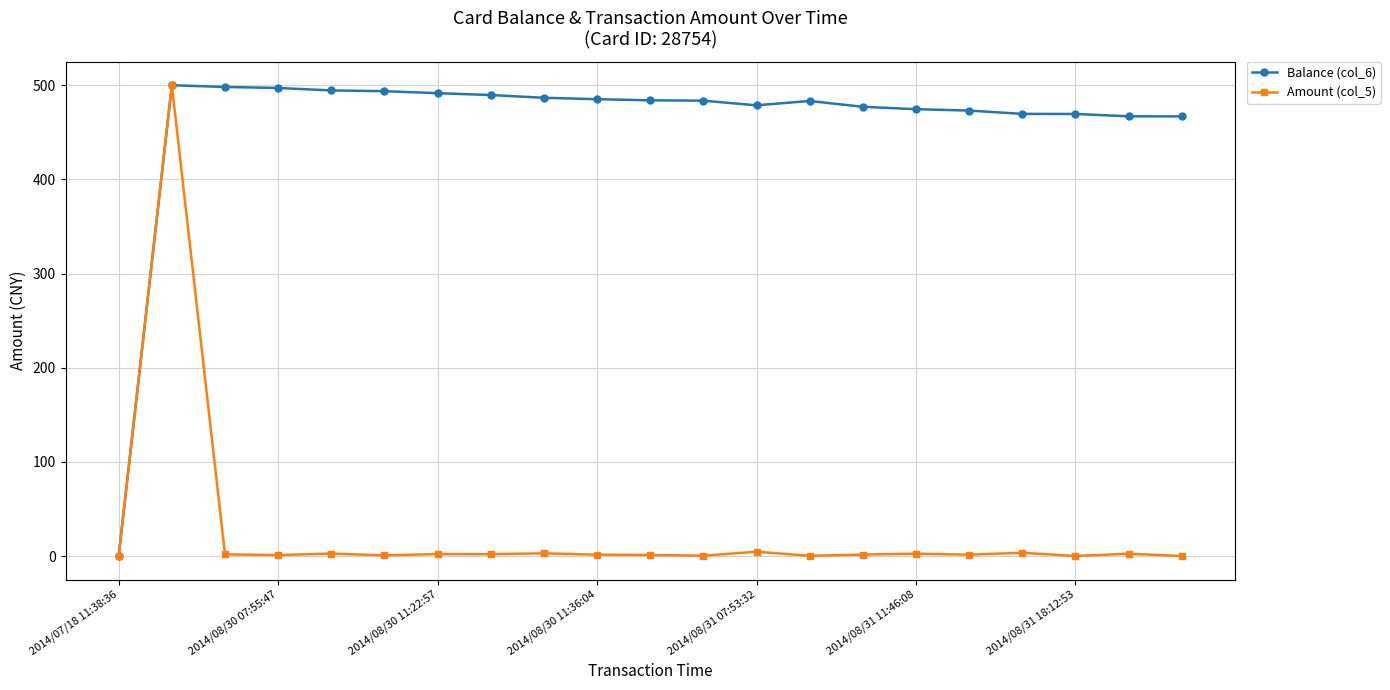

List the series in order of their overall mean, highest first.

Balance (col_6), Amount (col_5)